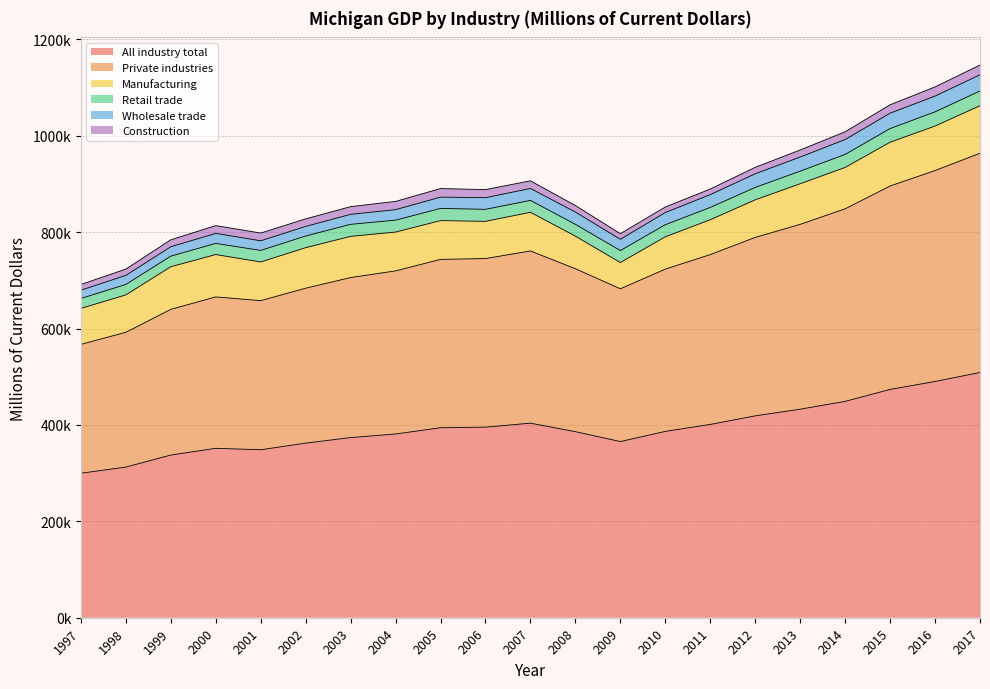

At 2005, list the series in order from largest to smallest.

All industry total, Private industries, Manufacturing, Retail trade, Wholesale trade, Construction